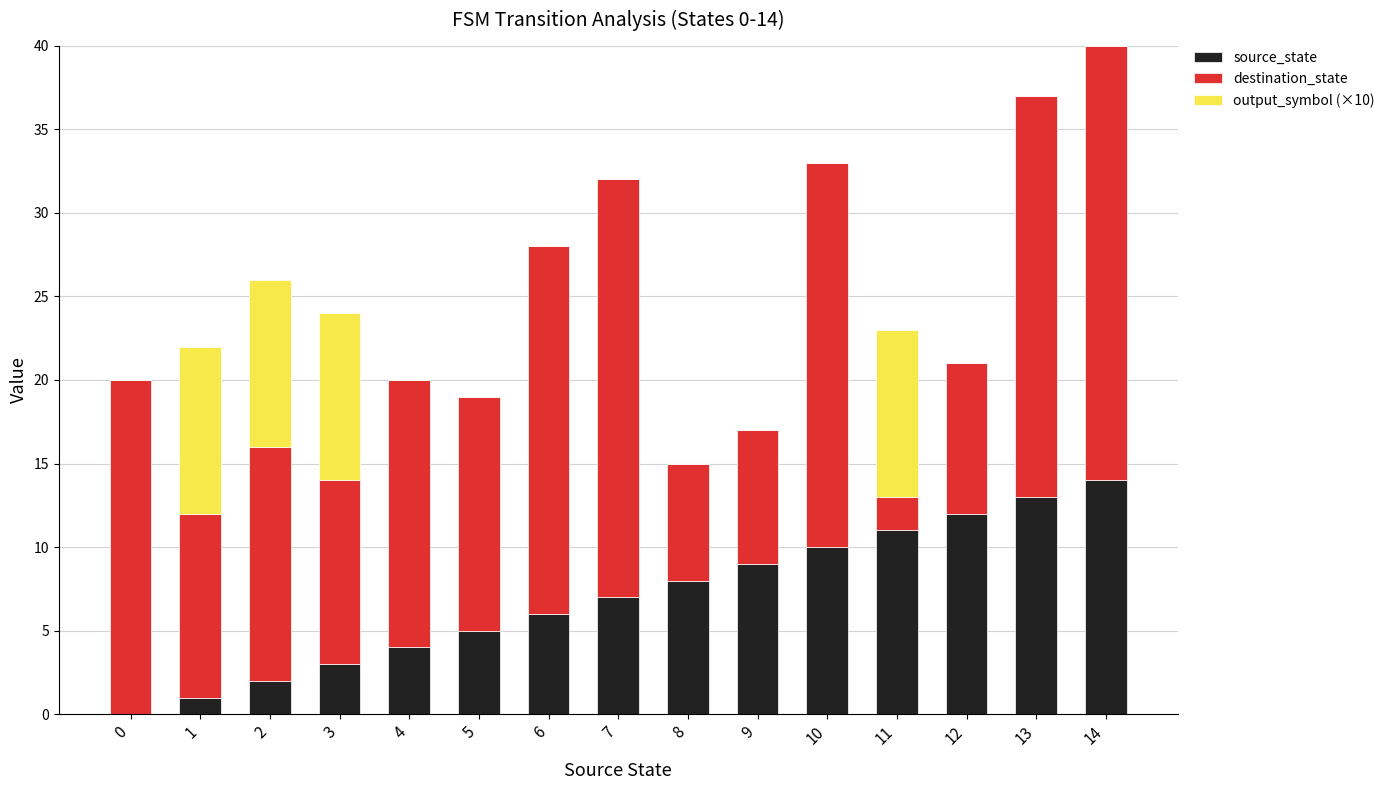

True or false: source_state has a value of 12 at 12.

True